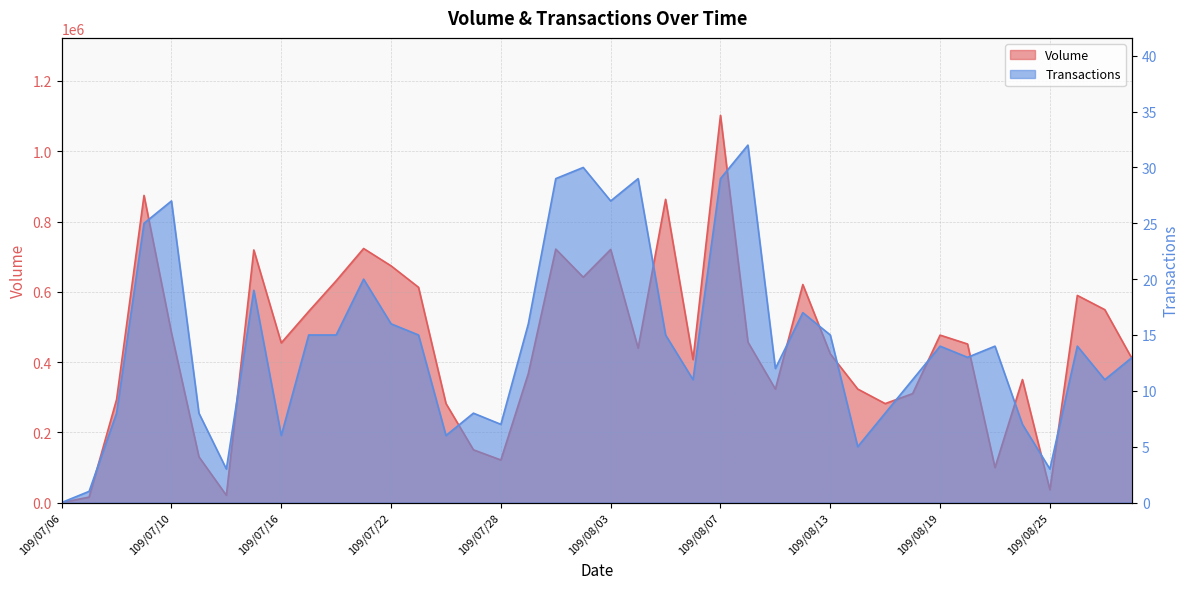

Which has a higher value, 109/08/20 or 109/07/16?

109/07/16